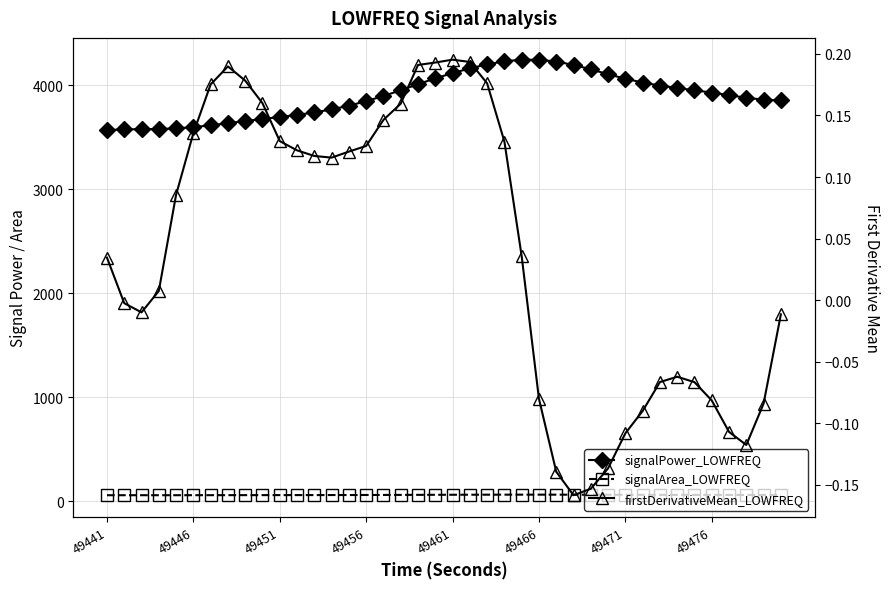

Is the value of firstDerivativeMean_LOWFREQ at 8 greater than the value of signalArea_LOWFREQ at 17?

No